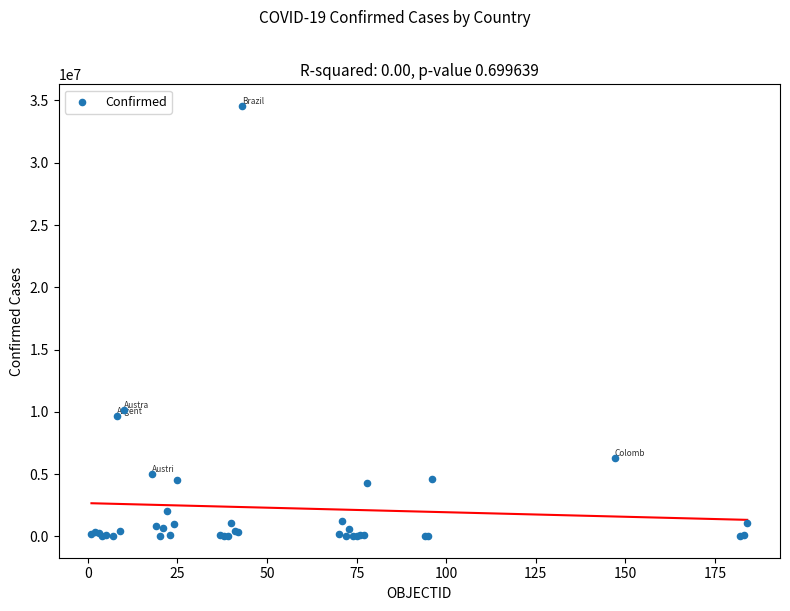

What Y value in the scatter plot is closest to 17288196?

10155886